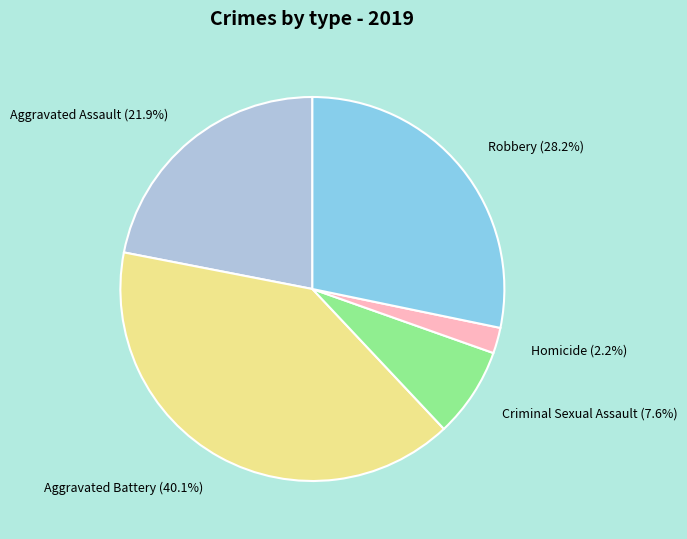

What percentage is the Aggravated Battery slice, to the nearest percent?

40%